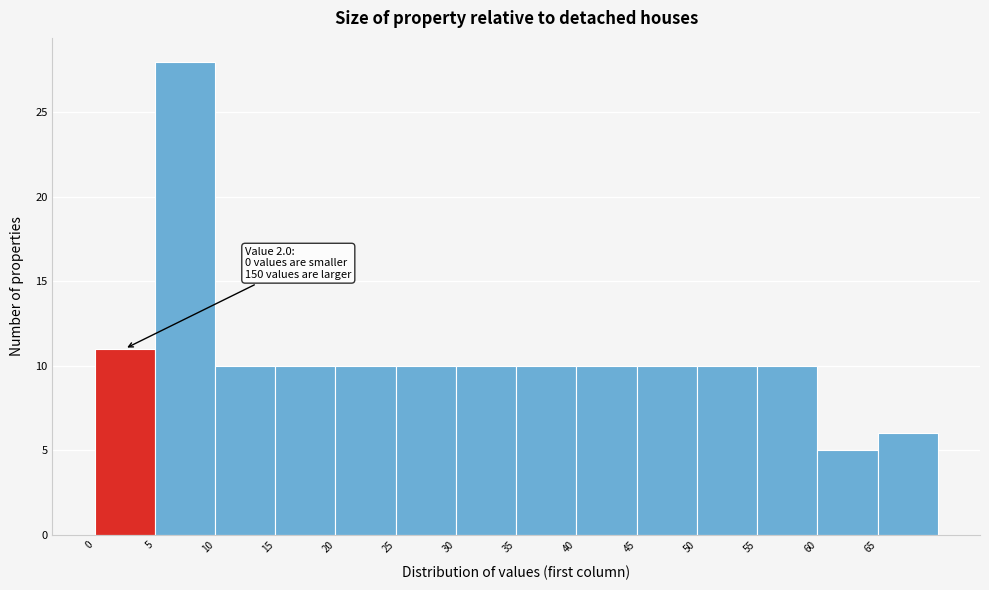

Which range on the x-axis has the tallest bar?

5 to 10